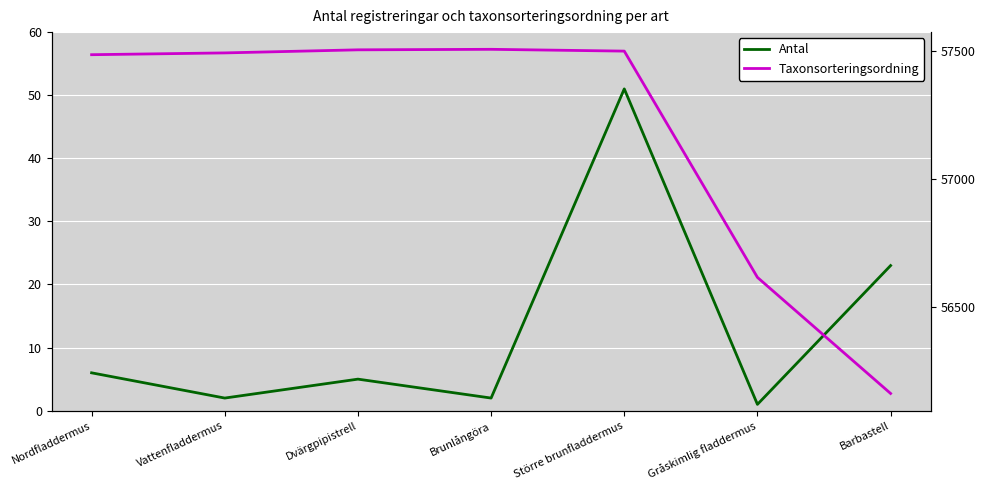

Is the value of Antal at Vattenfladdermus greater than the value of Taxonsorteringsordning at Barbastell?

No